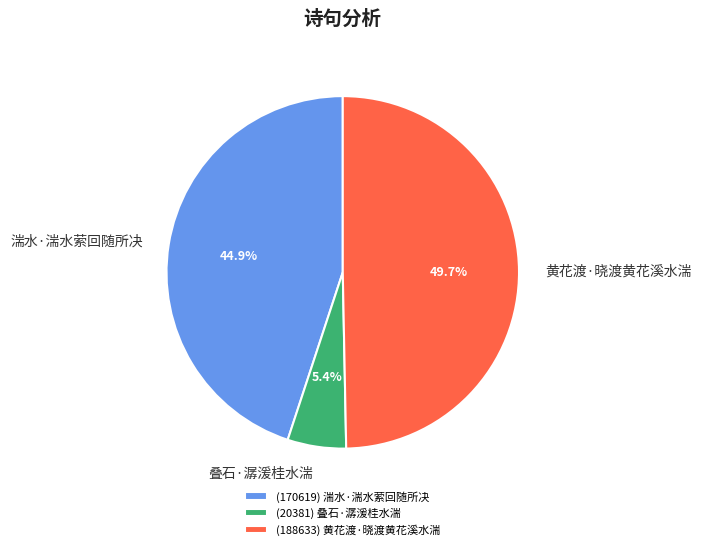

To the nearest percent, what percentage of the pie is 湍水·湍水萦回随所决?

45%